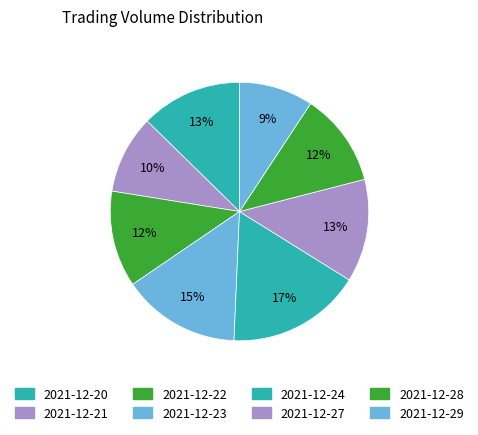

Is it true that 2021-12-21 is 19% of the pie?

False